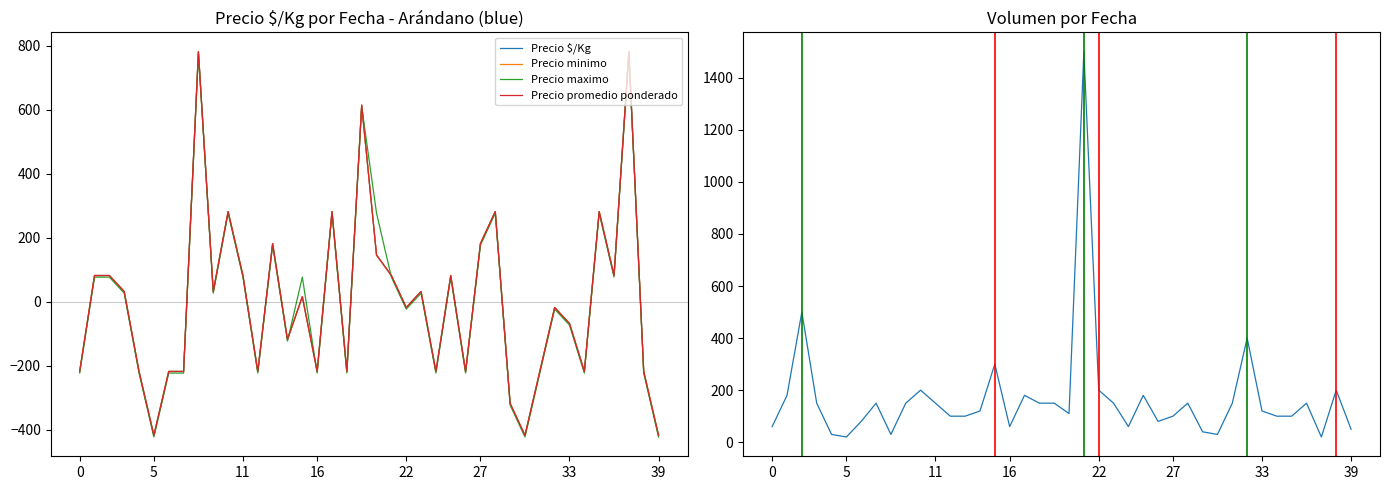

List the series in order of their peak value, highest first.

Volumen, Precio $/Kg, Precio minimo, Precio promedio ponderado, Precio maximo